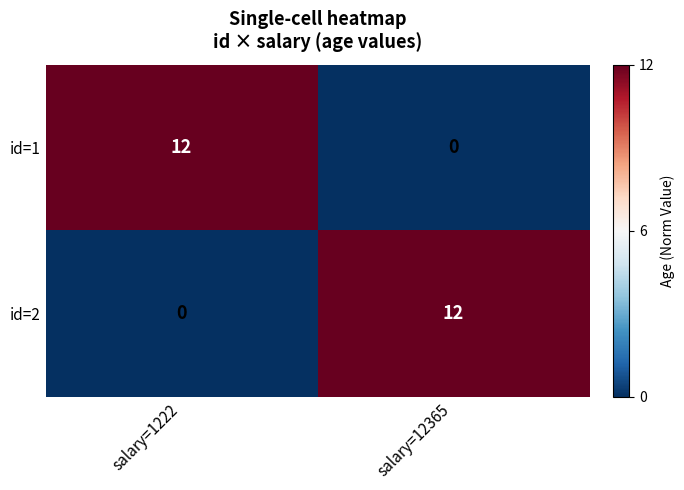

The value of id=1 at salary=1222 is 17. True or false?

False